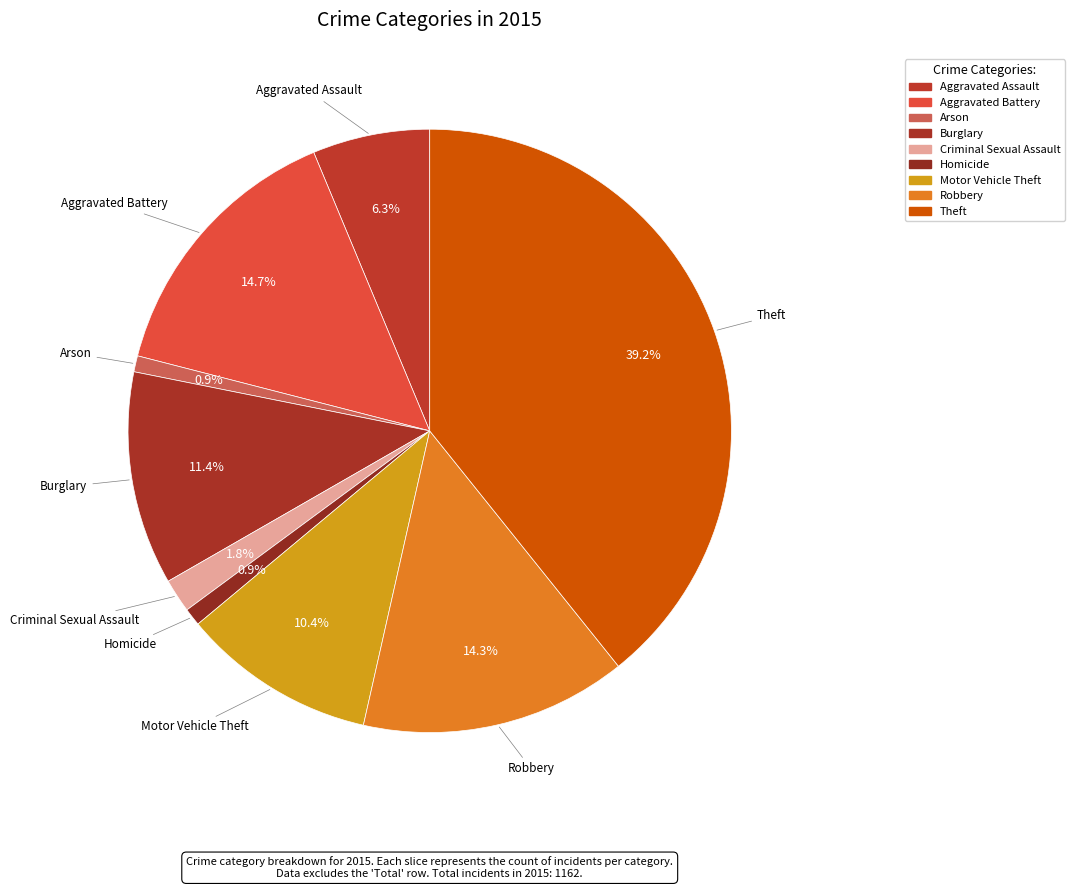

To the nearest percent, what is the difference between the largest and smallest slice percentages?

38%